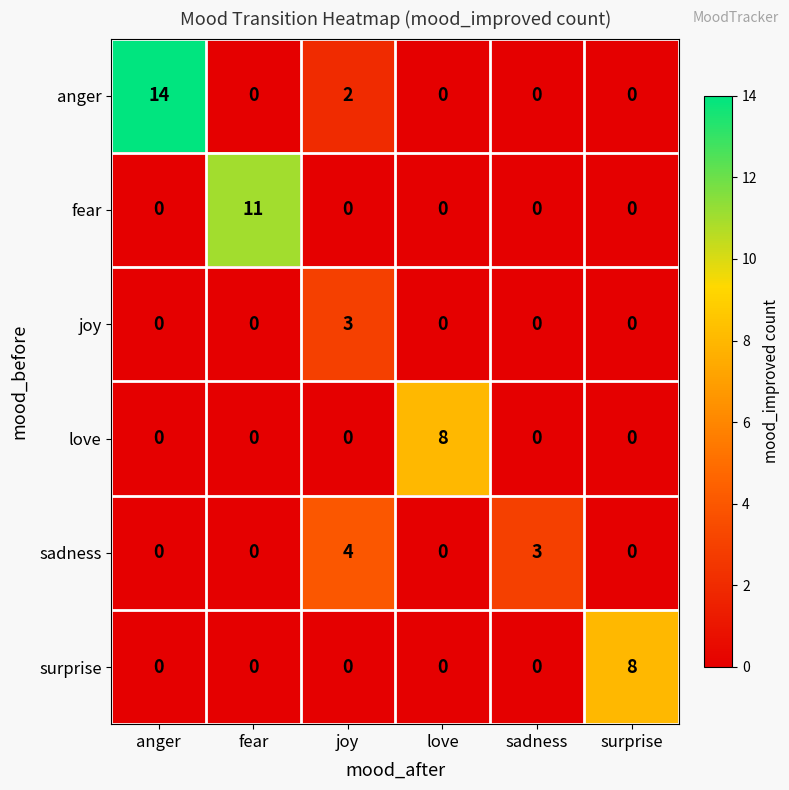

How many values in the surprise series exceed 0?

1